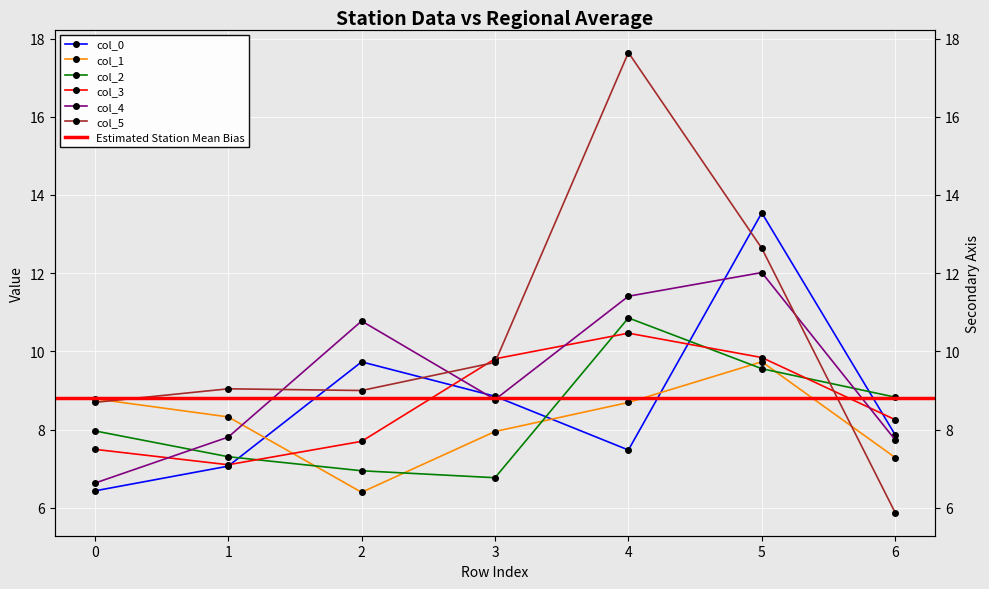

Reading left to right, extract all data points from this chart.

0: 0=6.4	1=7.1	2=9.7	3=8.9	4=7.5	5=13.5	6=7.9
1: 0=8.8	1=8.3	2=6.4	3=8.0	4=8.7	5=9.7	6=7.3
2: 0=8.0	1=7.3	2=6.9	3=6.8	4=10.9	5=9.6	6=8.8
3: 0=7.5	1=7.1	2=7.7	3=9.8	4=10.5	5=9.8	6=8.3
4: 0=6.6	1=7.8	2=10.8	3=8.8	4=11.4	5=12.0	6=7.7
5: 0=8.7	1=9.0	2=9.0	3=9.7	4=17.6	5=12.6	6=5.9